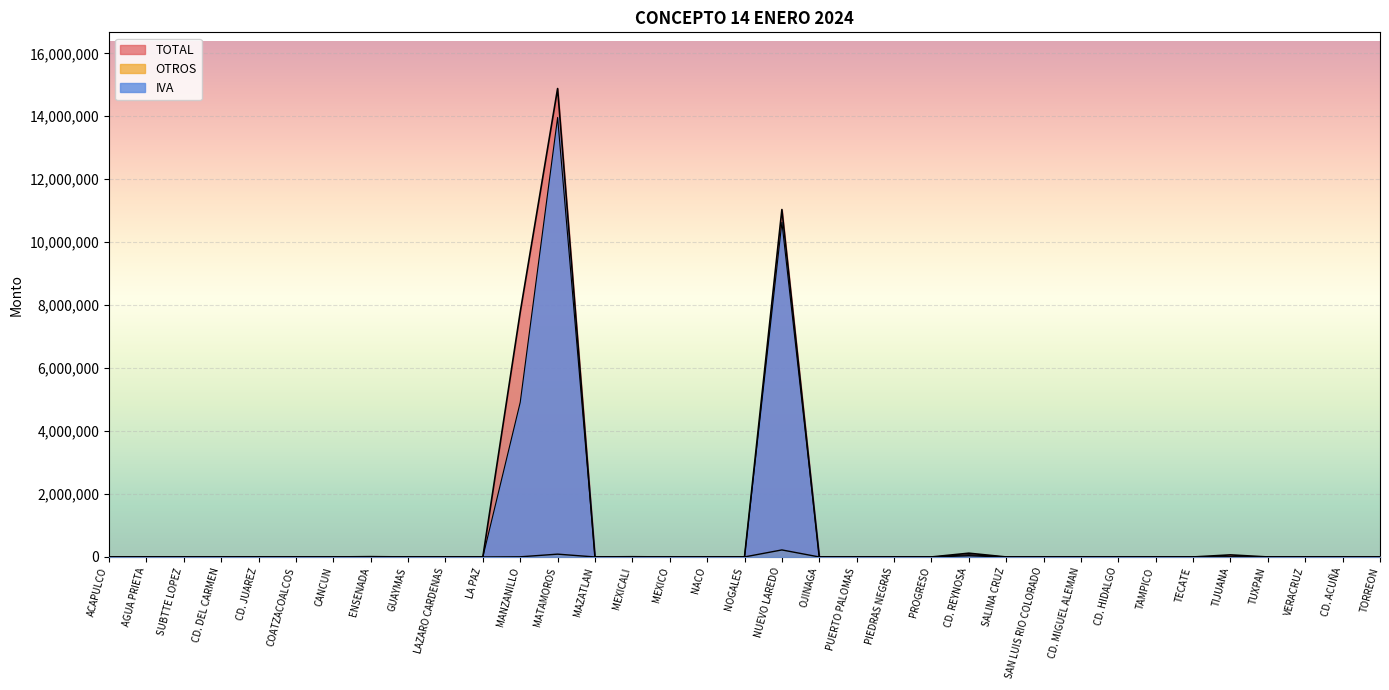

The value of OTROS at CD. MIGUEL ALEMAN is 290. True or false?

True